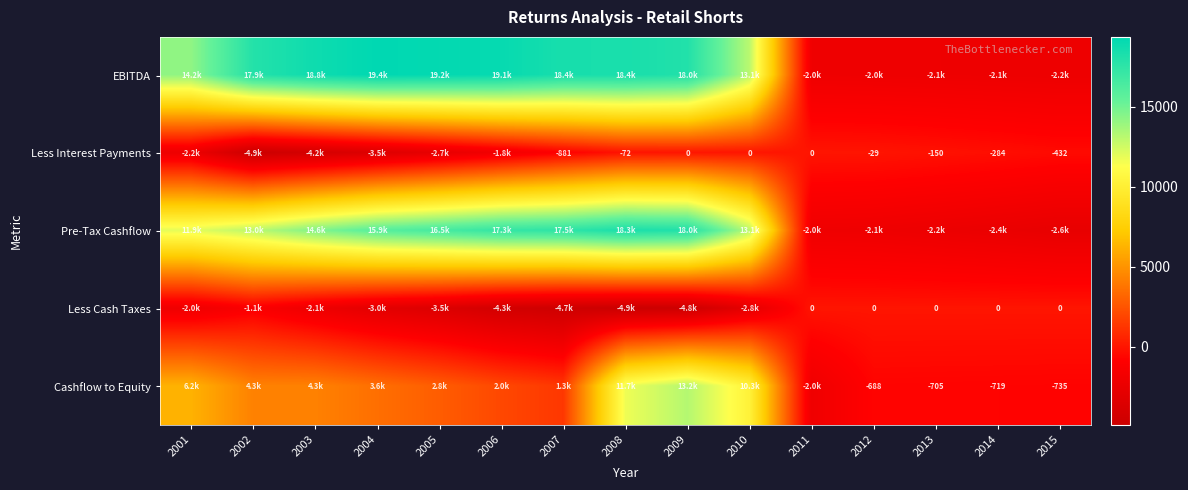

Which series has the widest spread of values?

EBITDA